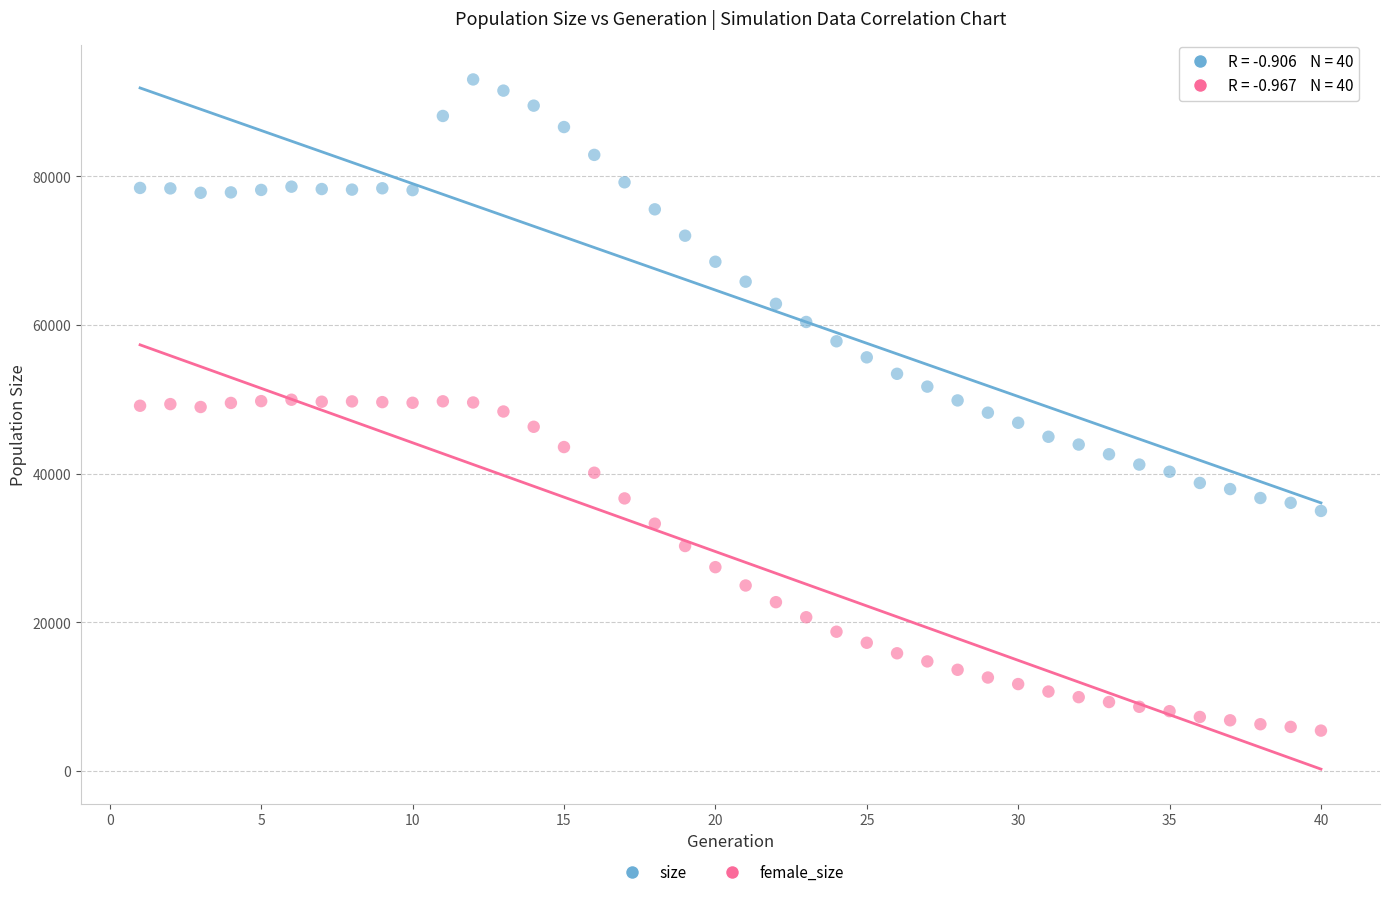

Which series reaches the minimum Y coordinate?

female_size